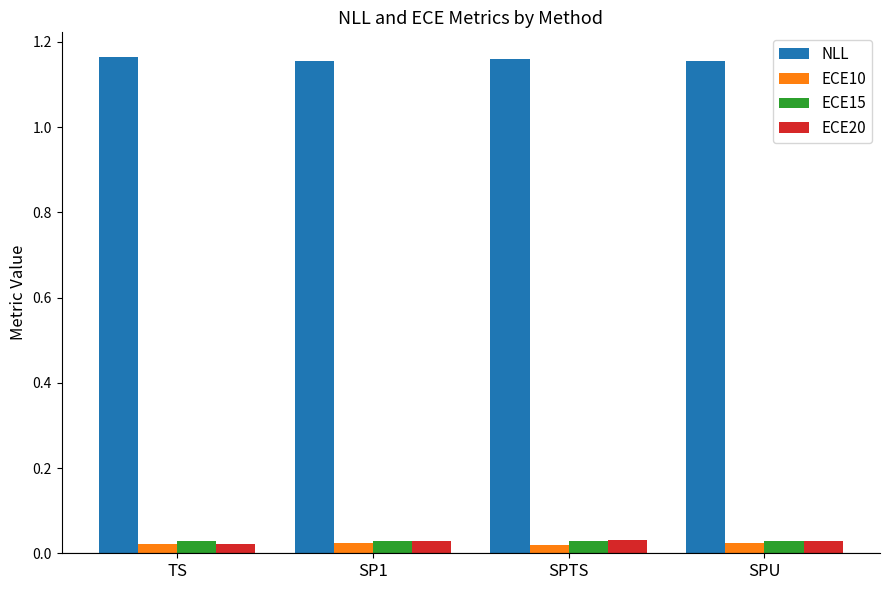

How many bars are there in each group?

4